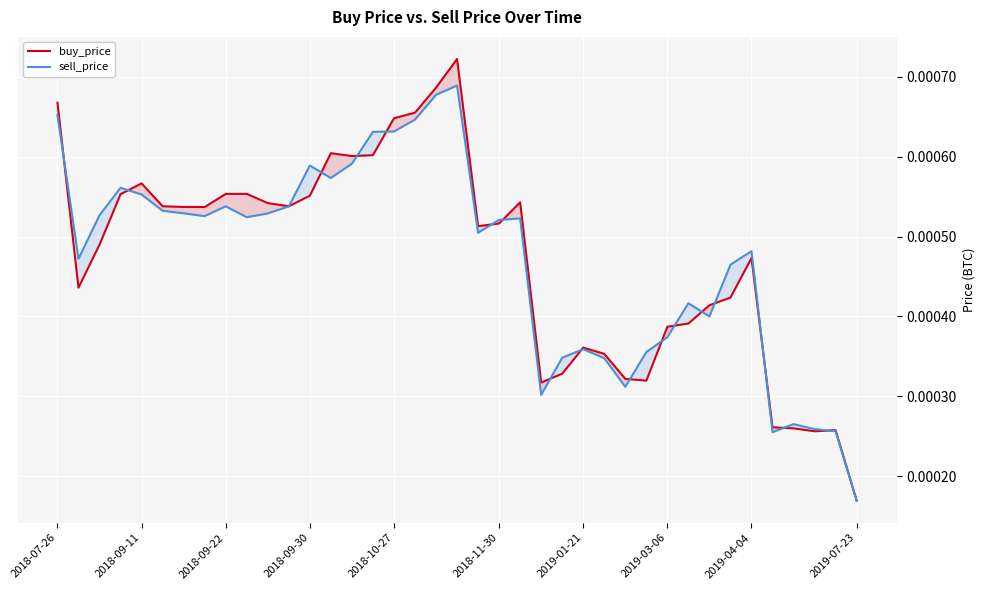

Between 2018-09-30 and 2018-11-30, which series saw the biggest shift?

sell_price